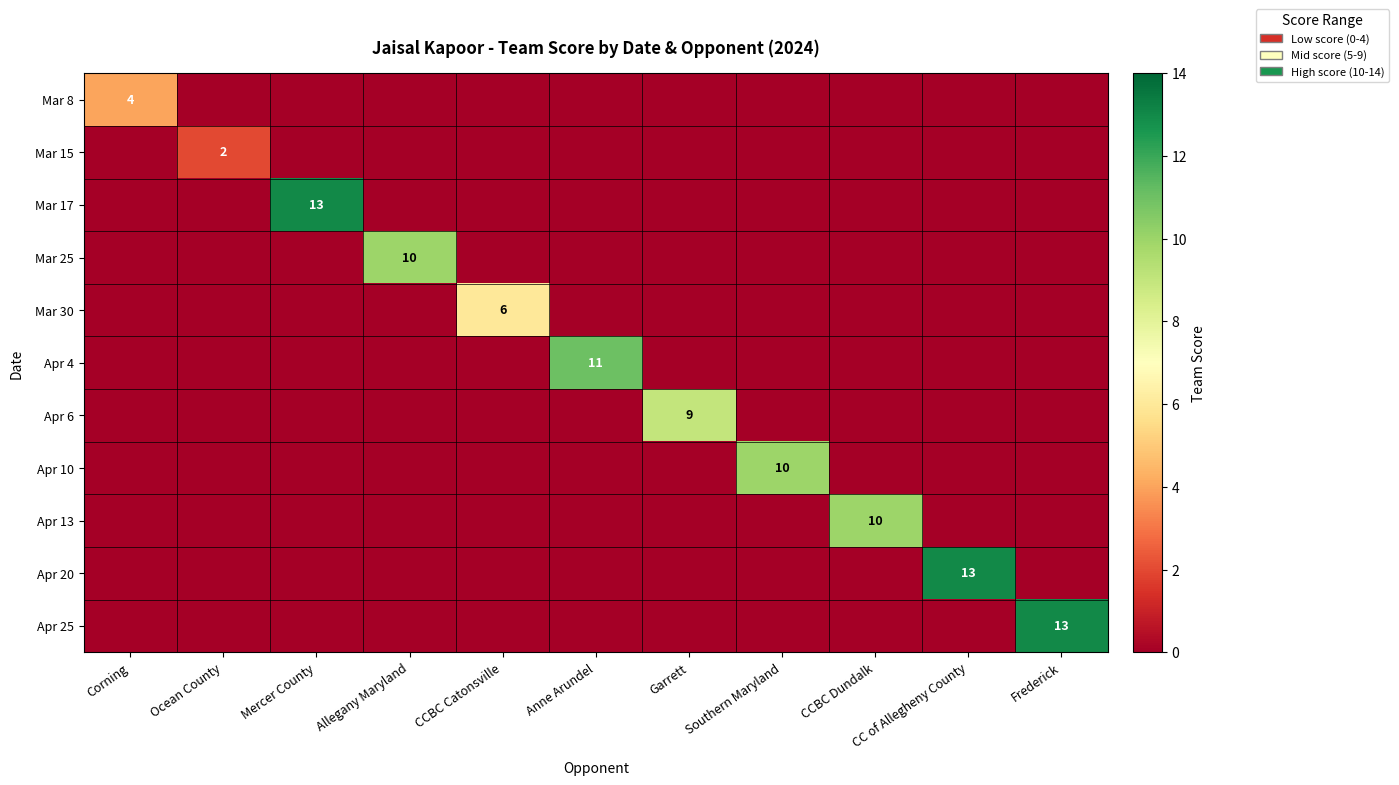

What is the difference between the highest and lowest values at Corning?

4